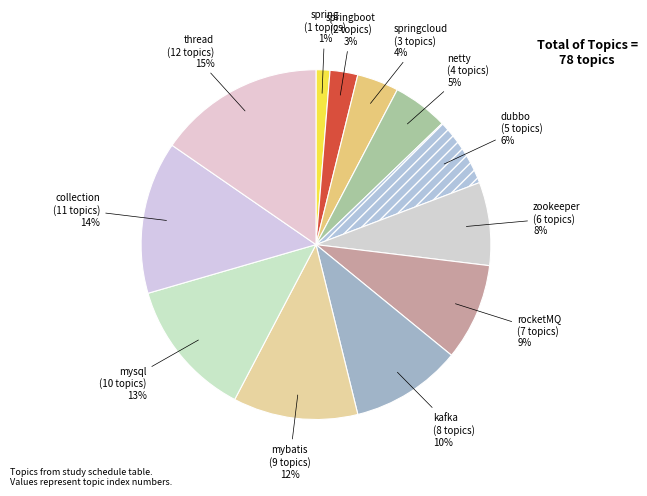

Count the number of slices in the pie.

12